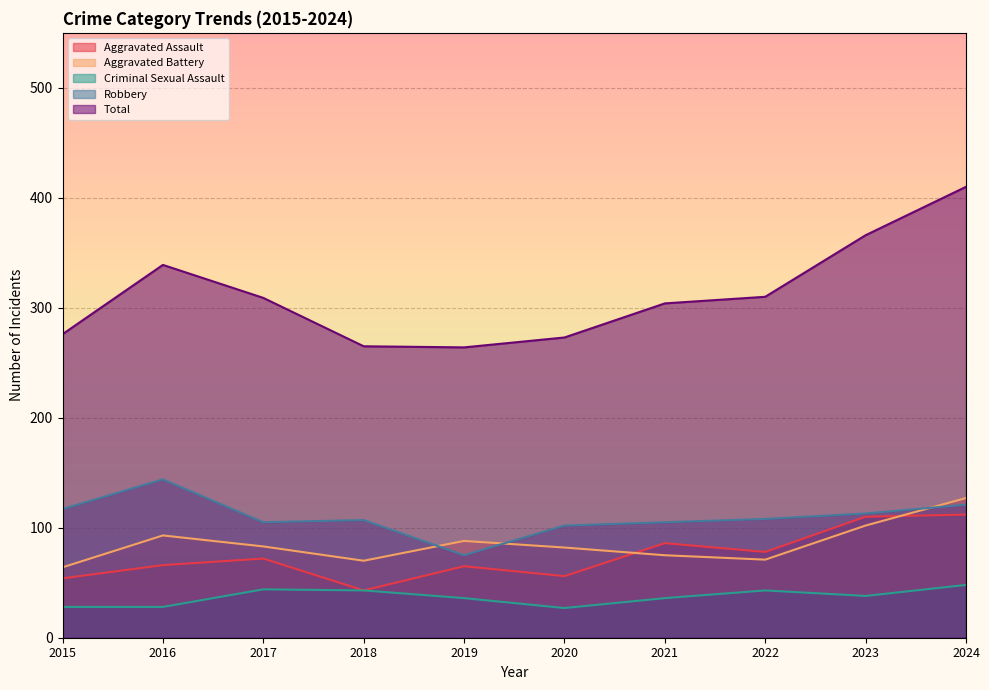

What is the approximate value of Aggravated Battery at 2019, to the nearest 10?

90